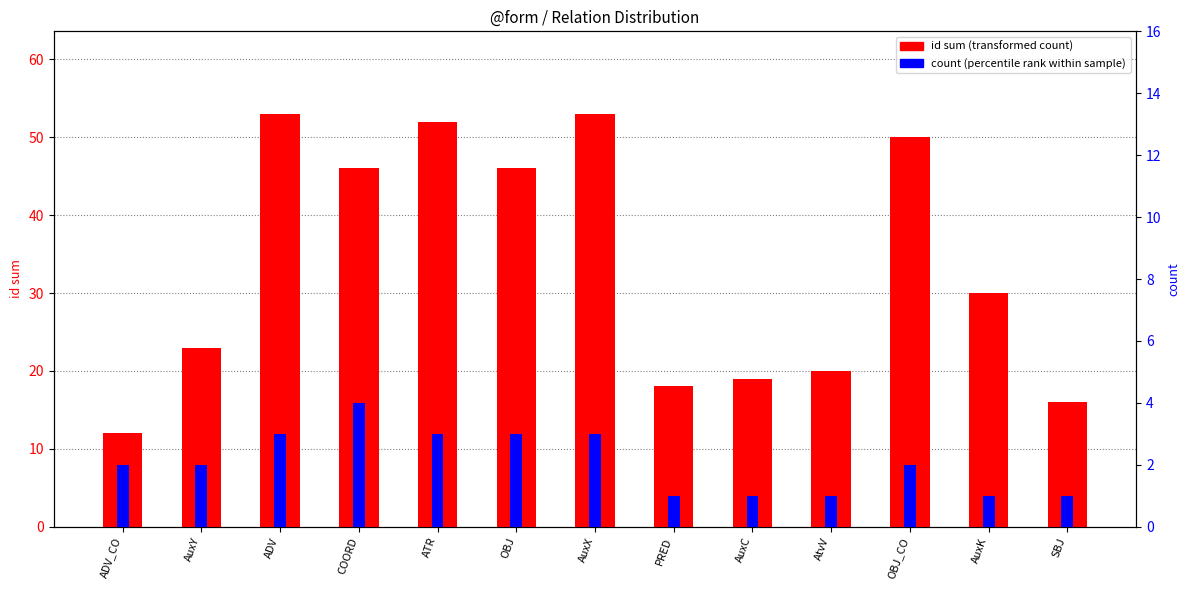

What is the greatest value displayed?

53